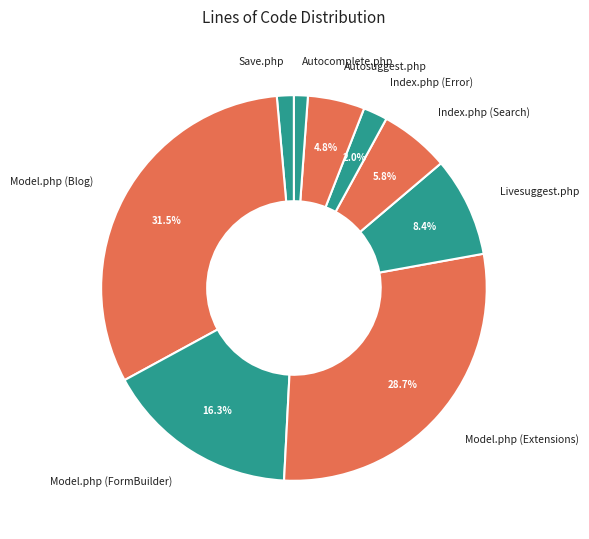

What percentage is NOT represented by Model.php (Extensions)?

71.3%